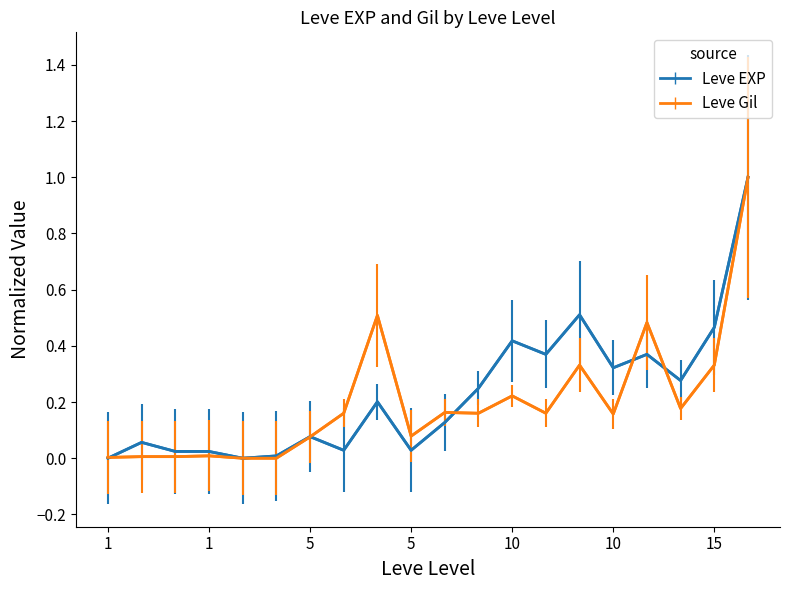

What is the maximum value shown in the chart?

1.0